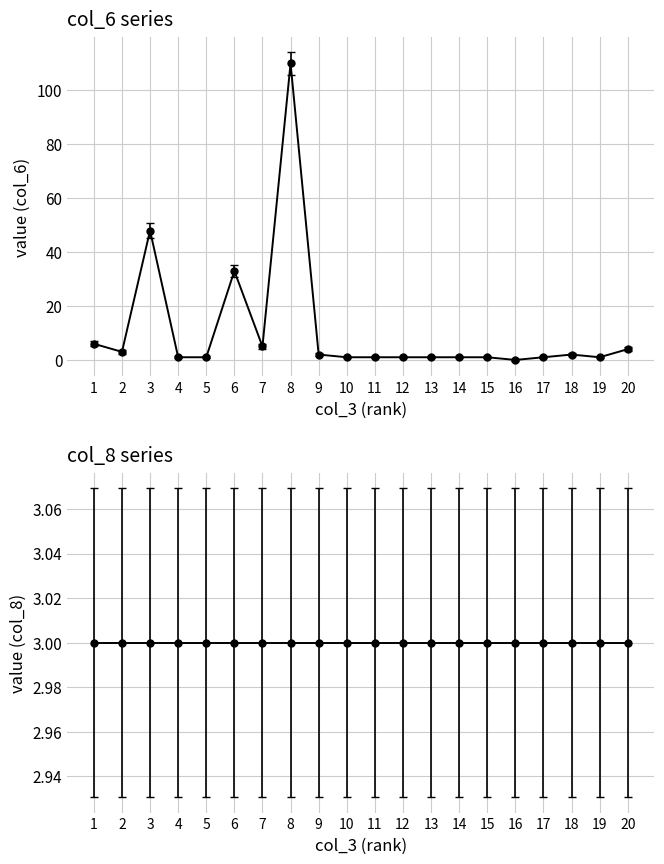

Reading right to left, what are all the values shown in this chart?

4	1	2	1	0	1	1	1	1	1	1	2	110	5	33	1	1	48	3	6